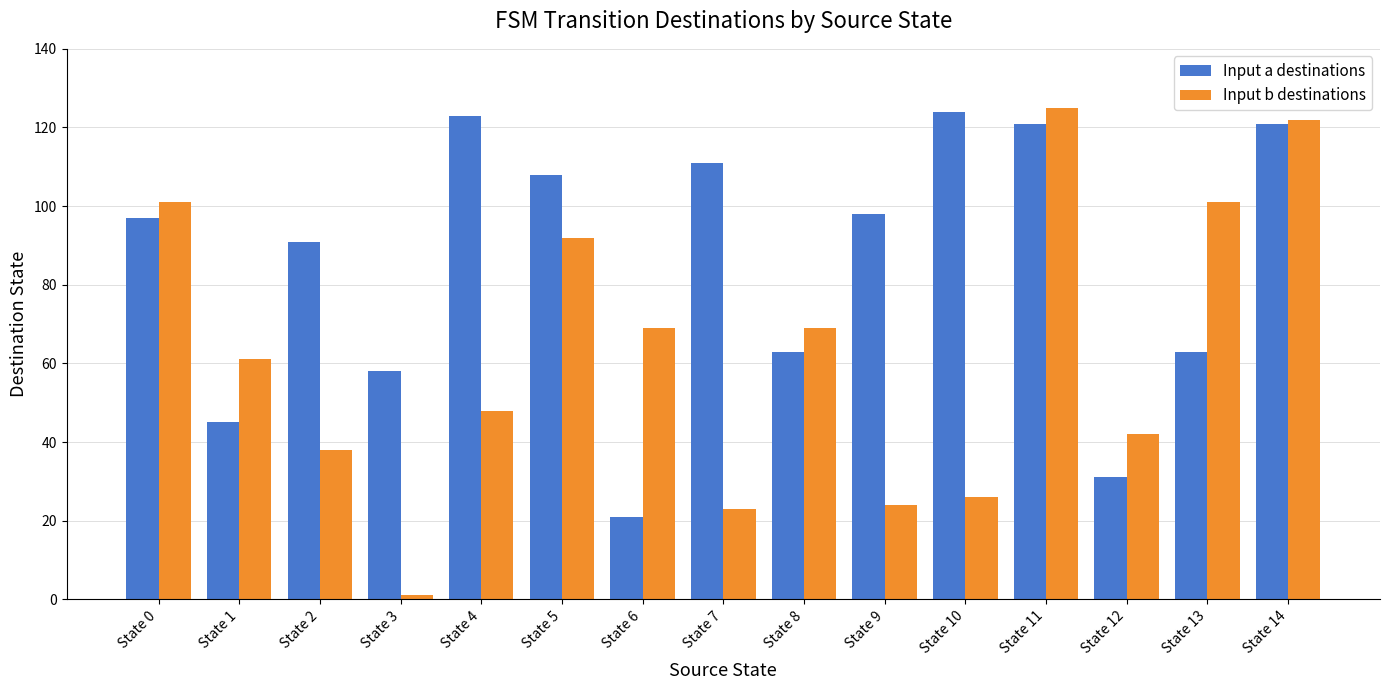

True or false: Input a destinations has a value of 14 at State 1.

False